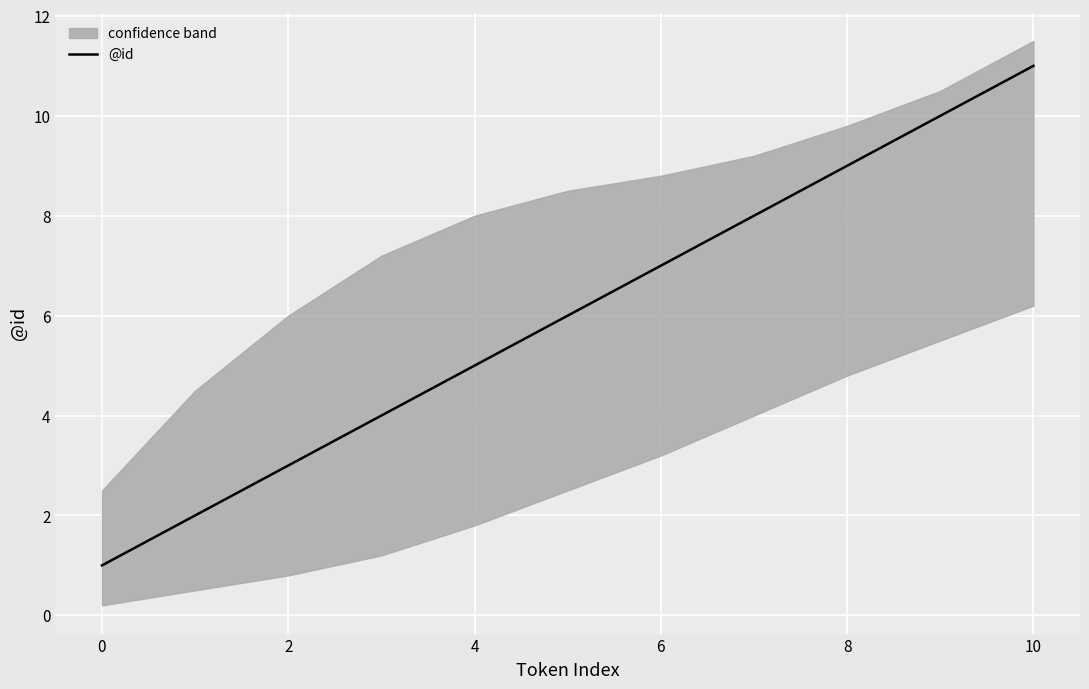

Is it true that @id equals 1 at 0?

True